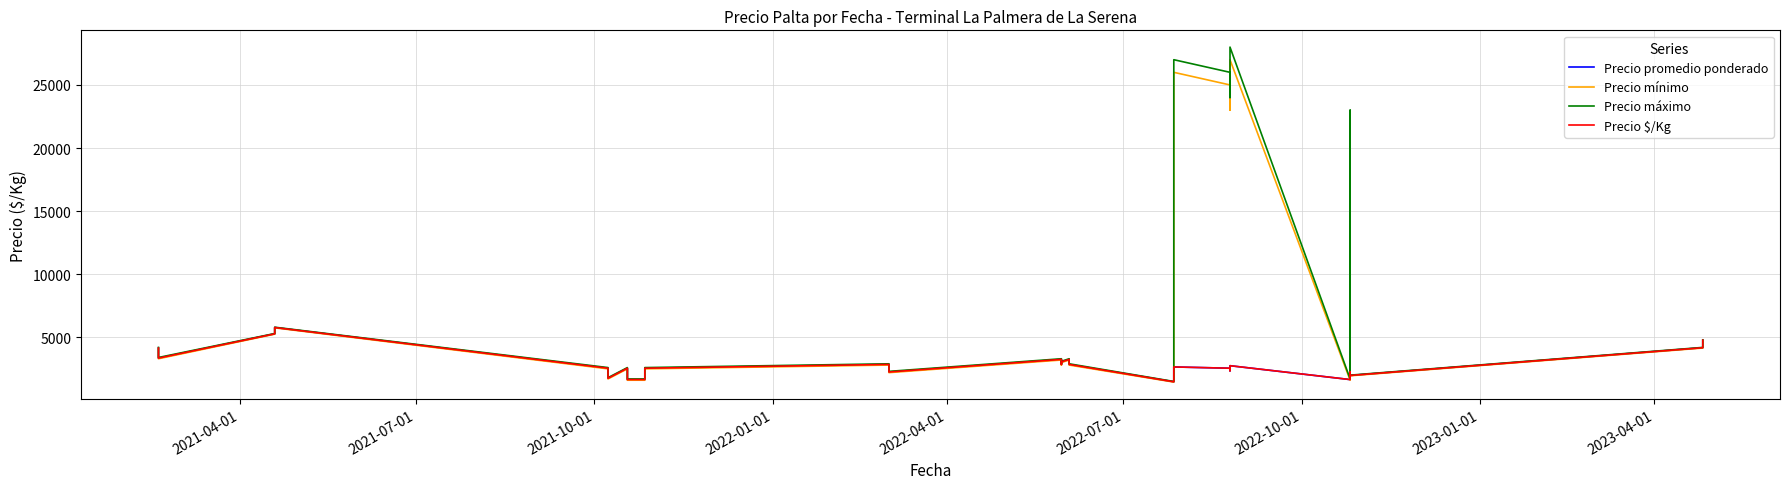

What is the minimum value for Precio mínimo?

1450